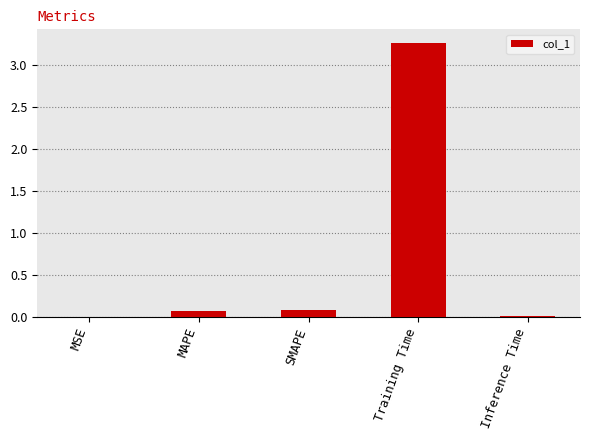

Which category has the highest value across all series?

Training Time